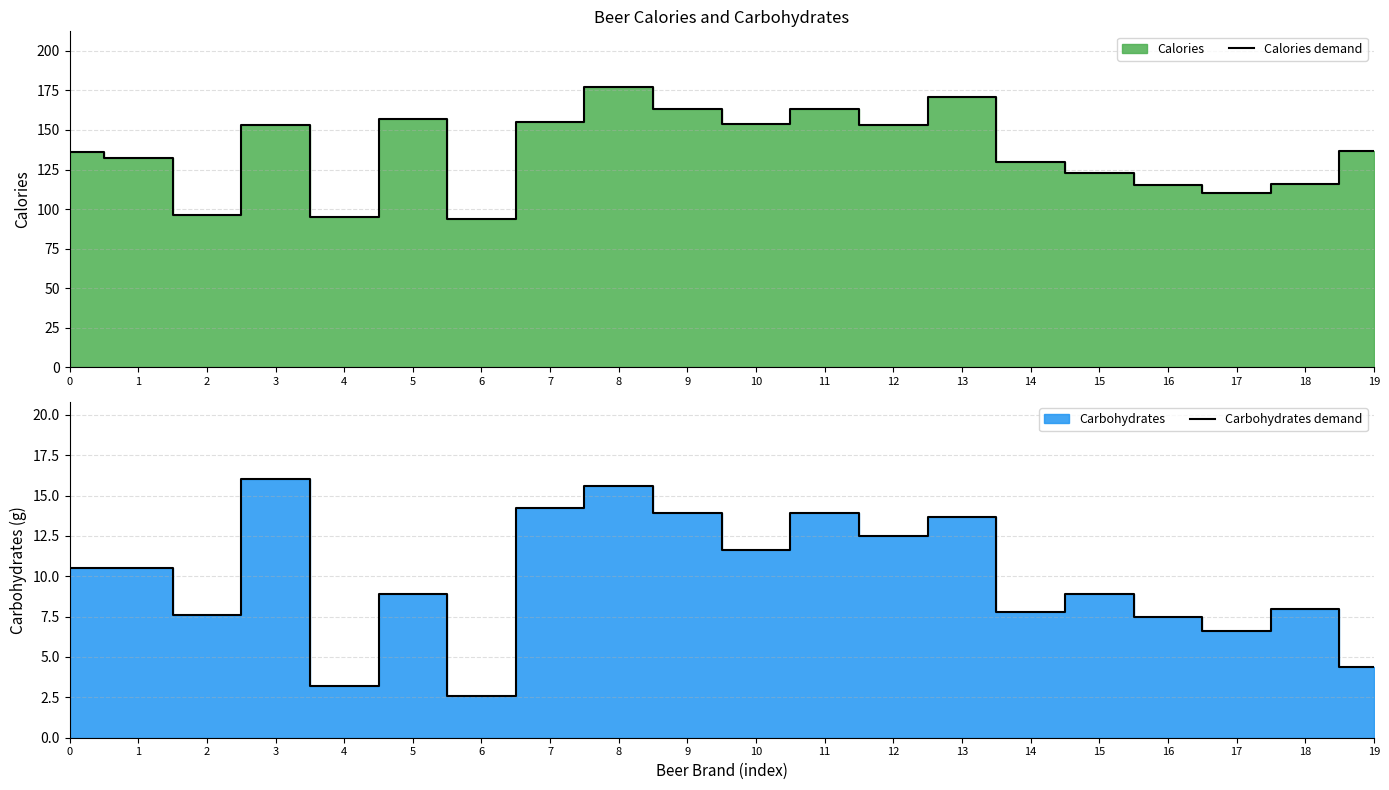

Which series has the largest total across all categories?

Calories demand